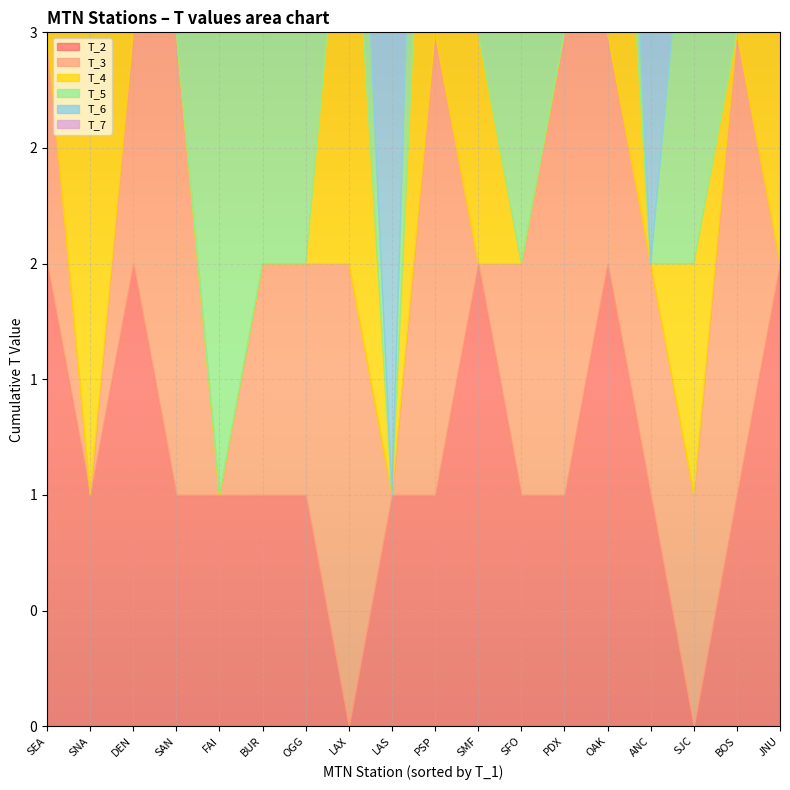

Is the value of T_7 at SNA greater than the value of T_5 at SFO?

No